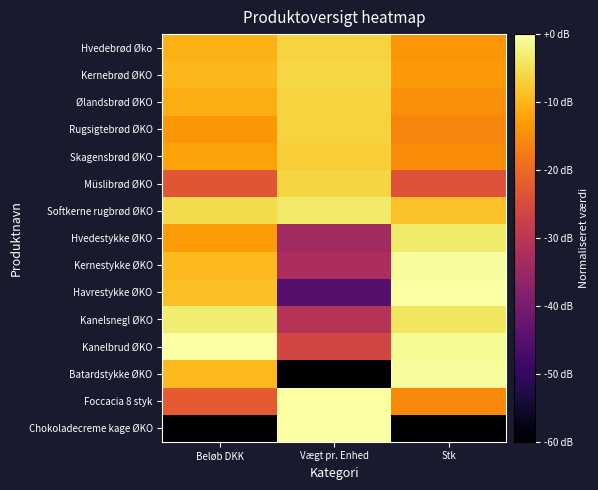

Which has a higher value, Stk or Beløb DKK?

Beløb DKK